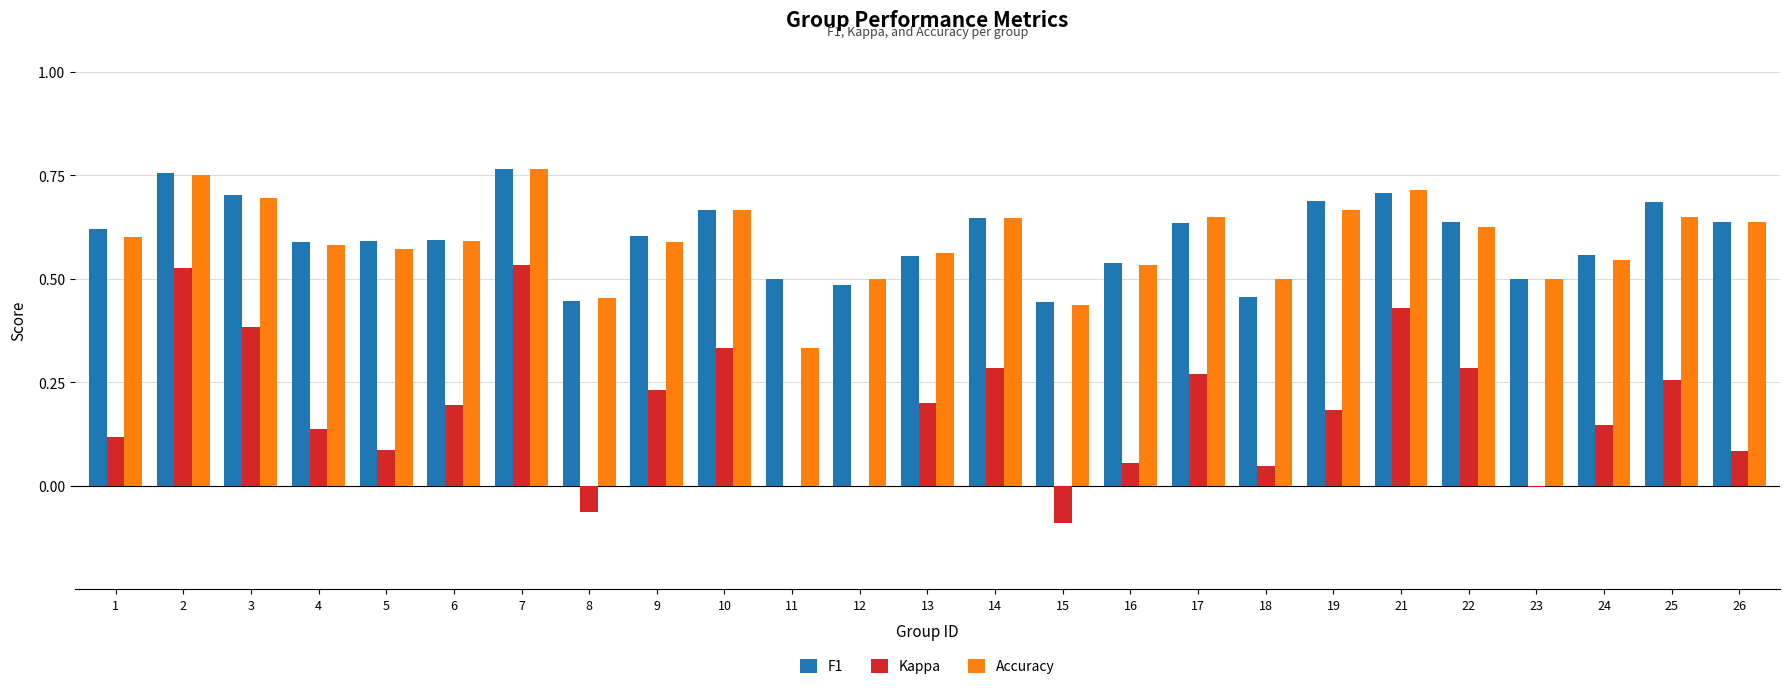

The Kappa series shows -0.4 at 11. True or false?

False